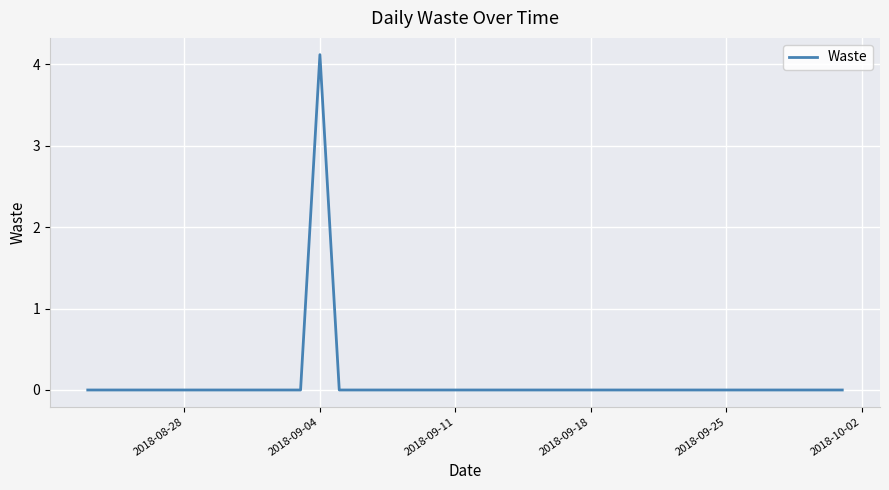

What is the greatest value displayed?

4.1